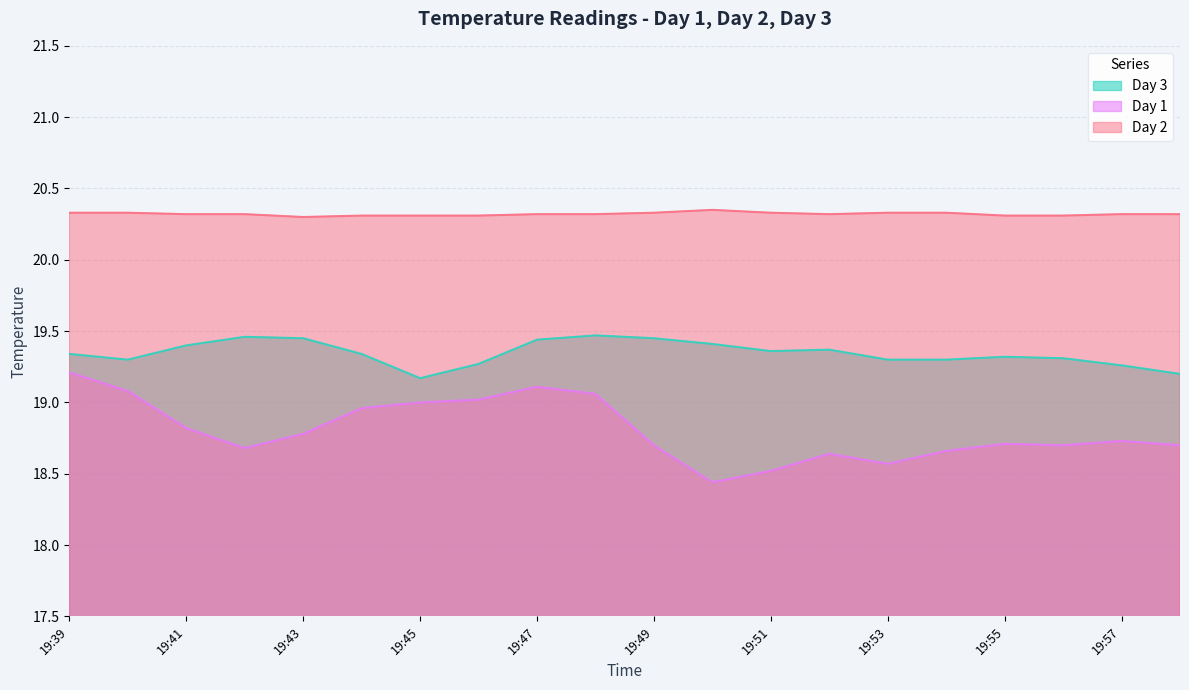

Does the chart display data point markers on the line(s)?

No